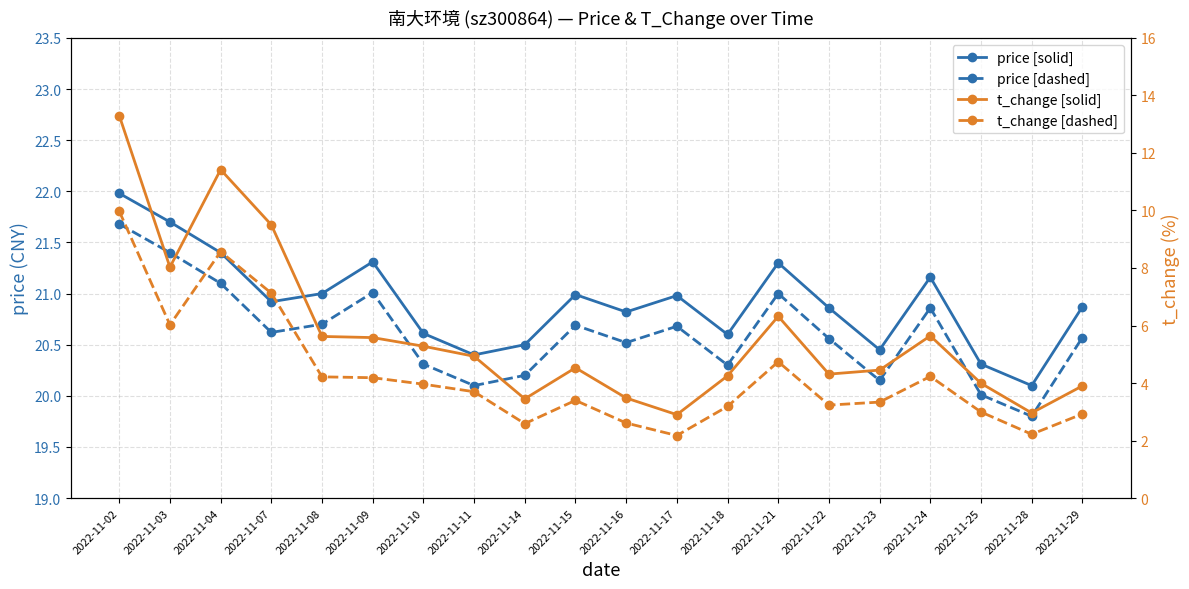

Which series has the widest spread of values?

t_change [solid]